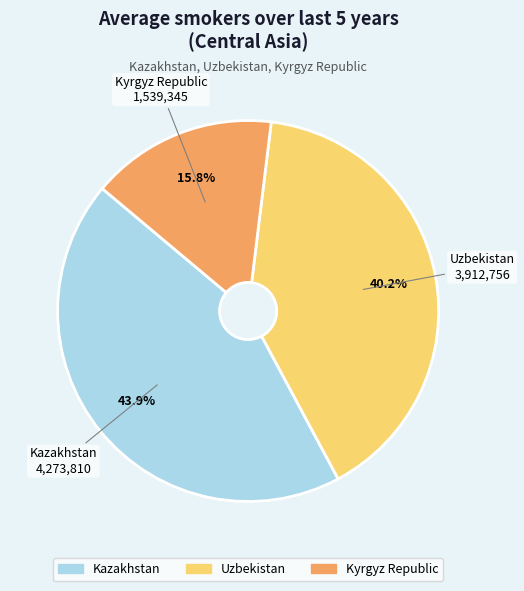

Does any single category account for the majority?

No